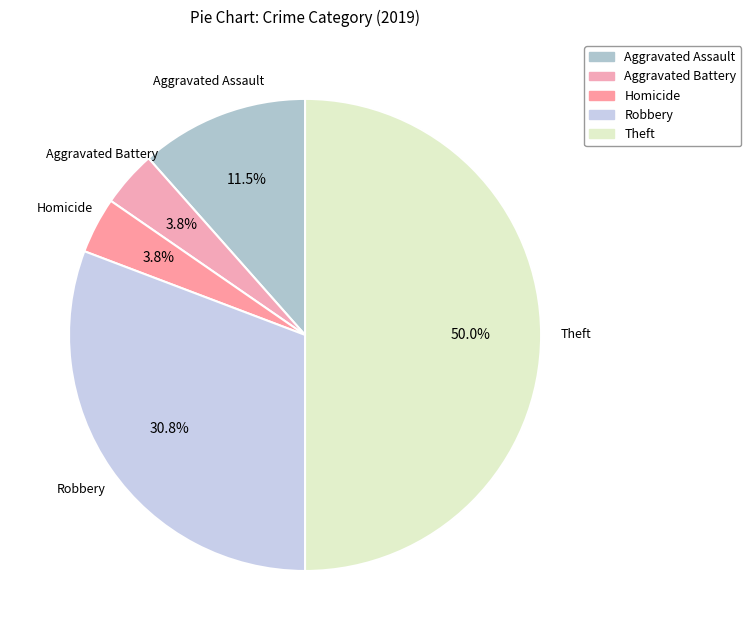

How many slices are in this pie chart?

5